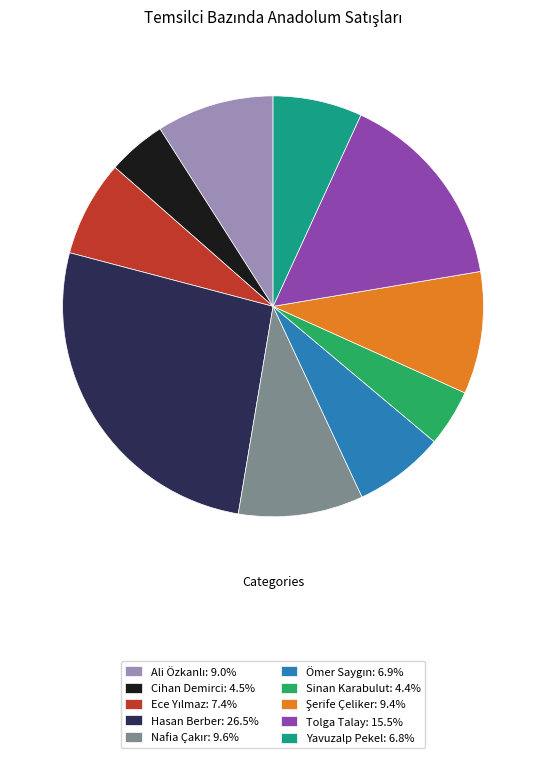

How many slices are in this pie chart?

10